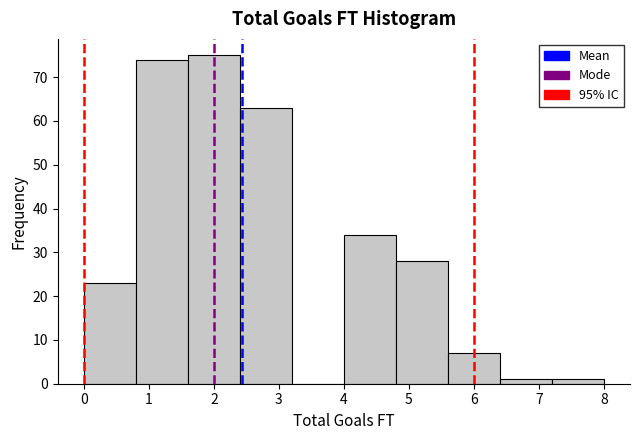

Reading left to right, transcribe this chart: for each bar, give the range it covers on the x-axis and its height. The values are not printed on the chart, so give them approximately, as read against the axis.

0.0 to 0.8: 23
0.8 to 1.6: 74
1.6 to 2.4: 75
2.4 to 3.2: 63
3.2 to 4.0: 0
4.0 to 4.8: 34
4.8 to 5.6: 28
5.6 to 6.4: 7
6.4 to 7.2: 1
7.2 to 8.0: 1